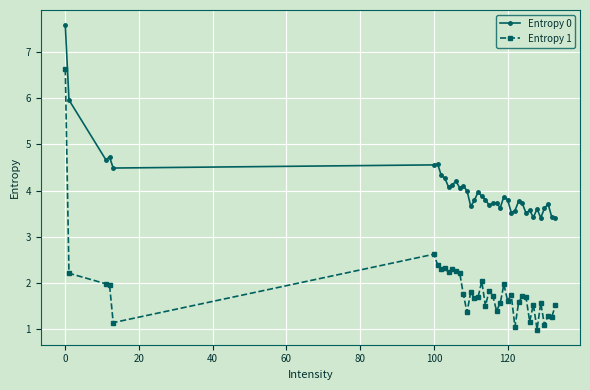

What is the value of the Entropy 0 point at the 1st from the left?

7.6